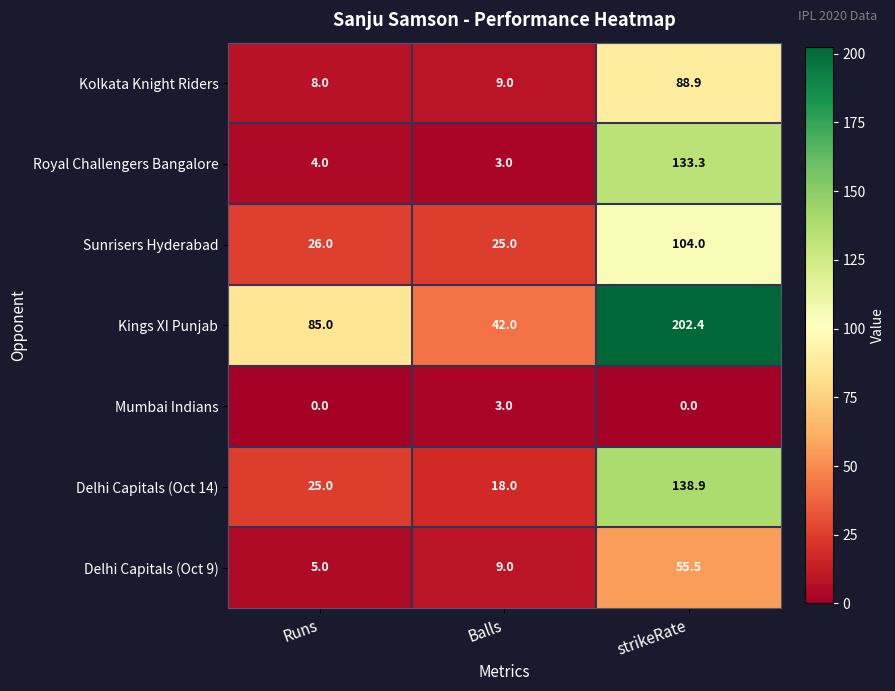

What is the sum of the Delhi Capitals (Oct 9) values at Balls and Runs?

14.0